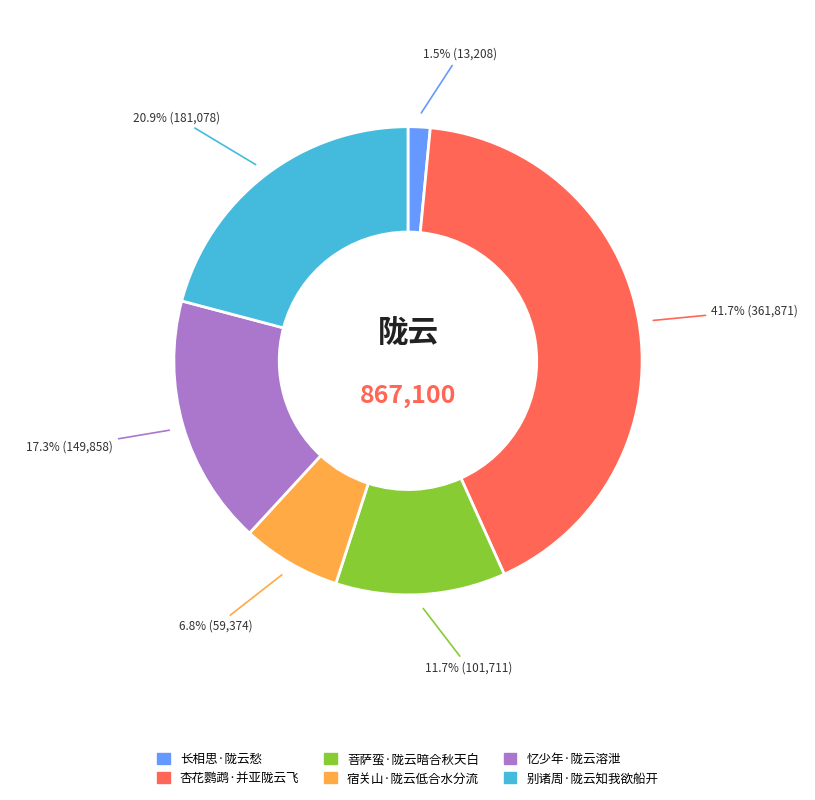

What is the ratio of the value at 菩萨蛮·陇云暗合秋天白 to the value at 宿关山·陇云低合水分流?

1.7